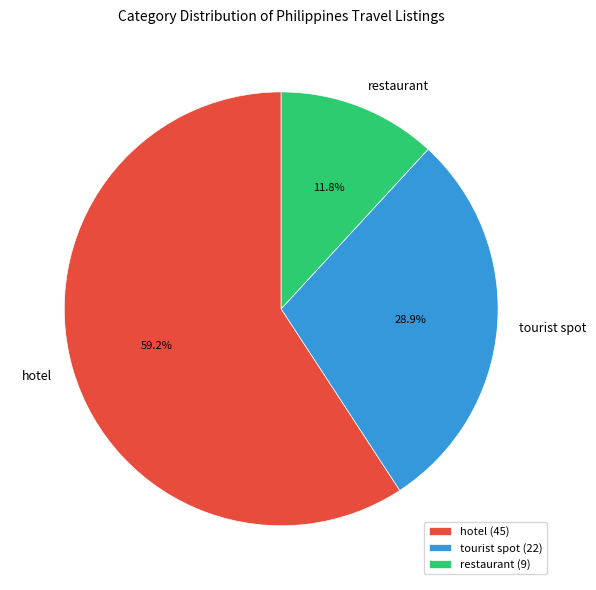

Which category has the biggest portion of the pie?

hotel